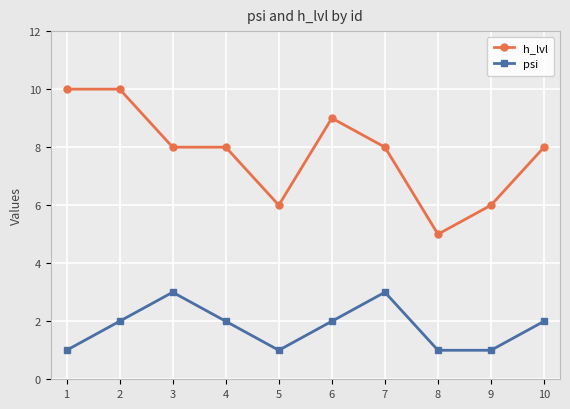

List the series in order of their peak value, highest first.

h_lvl, psi